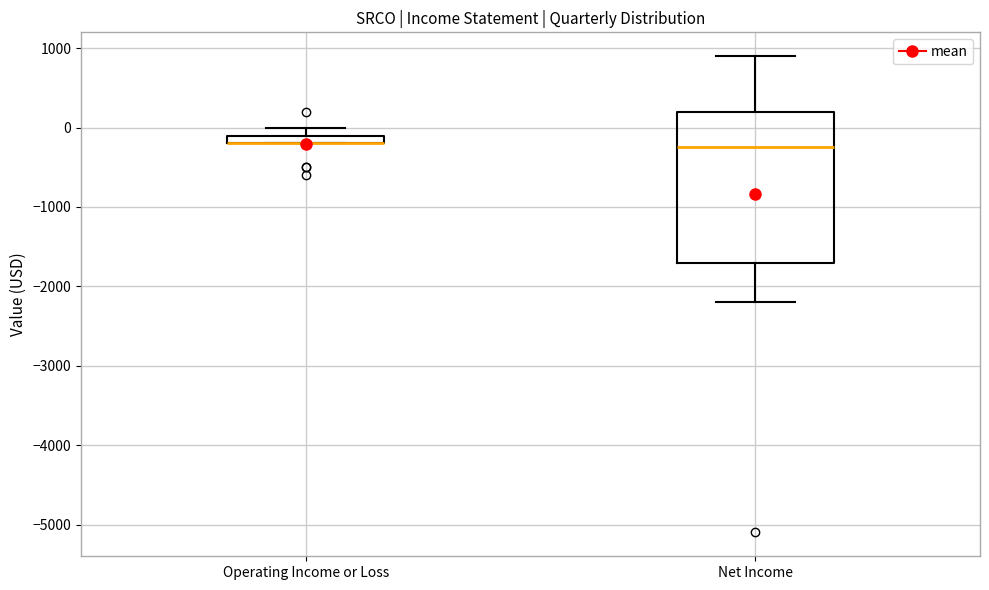

Where is the upper edge of the box for Net Income on the y-axis? The values are not printed on the chart, so give them approximately, as read against the axis.

200